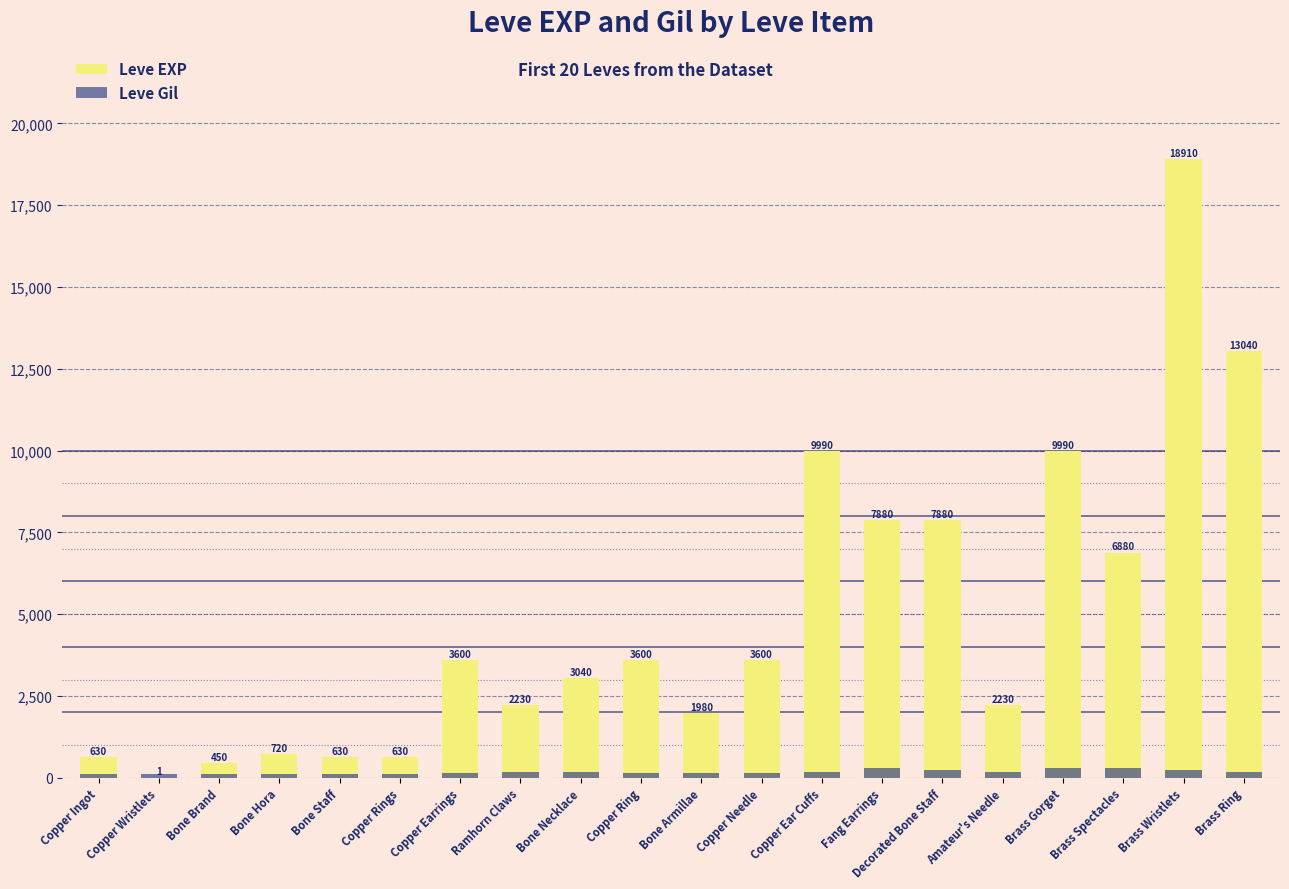

What is the average value of the Leve Gil series?

172